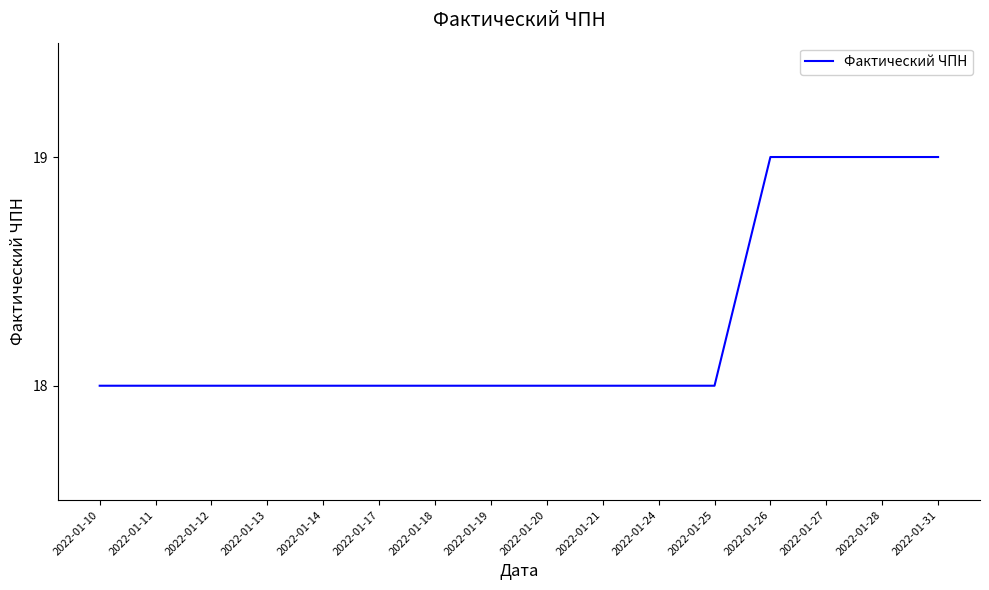

What is the greatest value displayed?

19